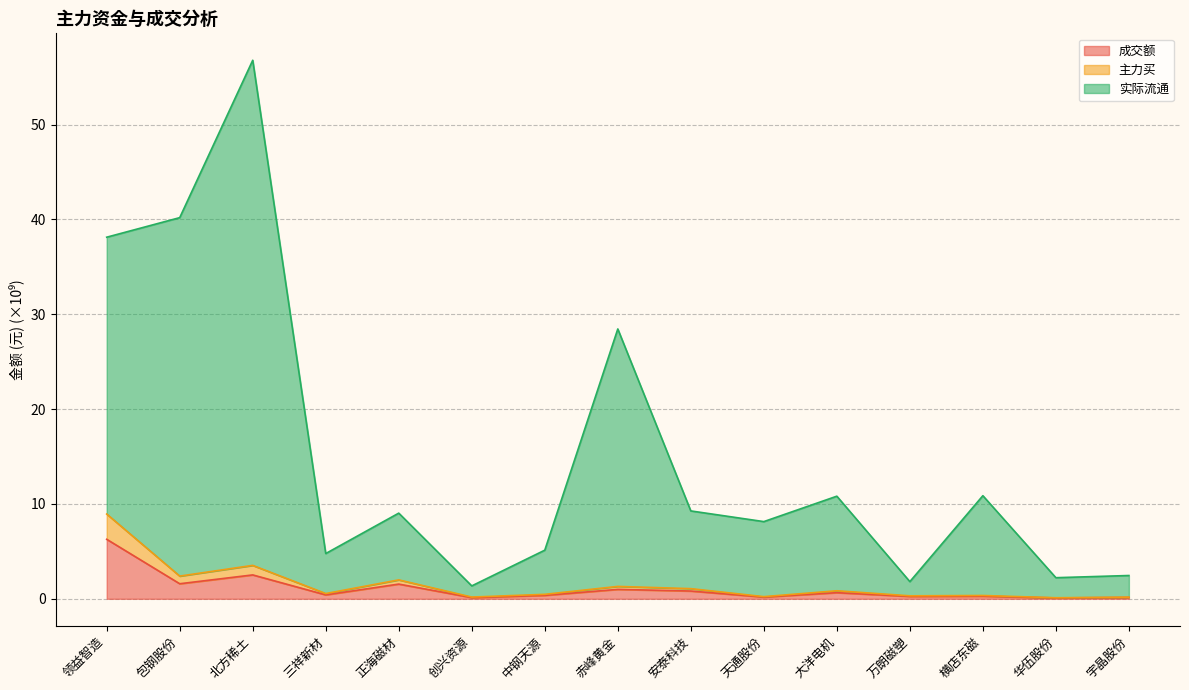

What is the sum of the 成交额 values at 三祥新材 and 华伍股份?

0.5